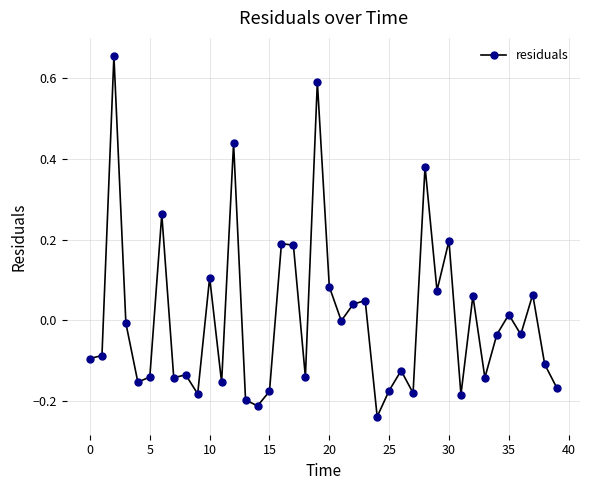

What is the difference between the second highest and second lowest values?

0.8